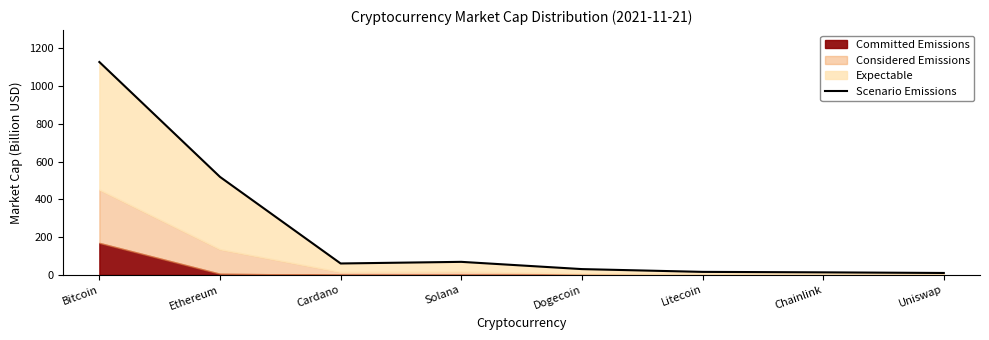

What is the difference between the maximum and second lowest values?

1115.0